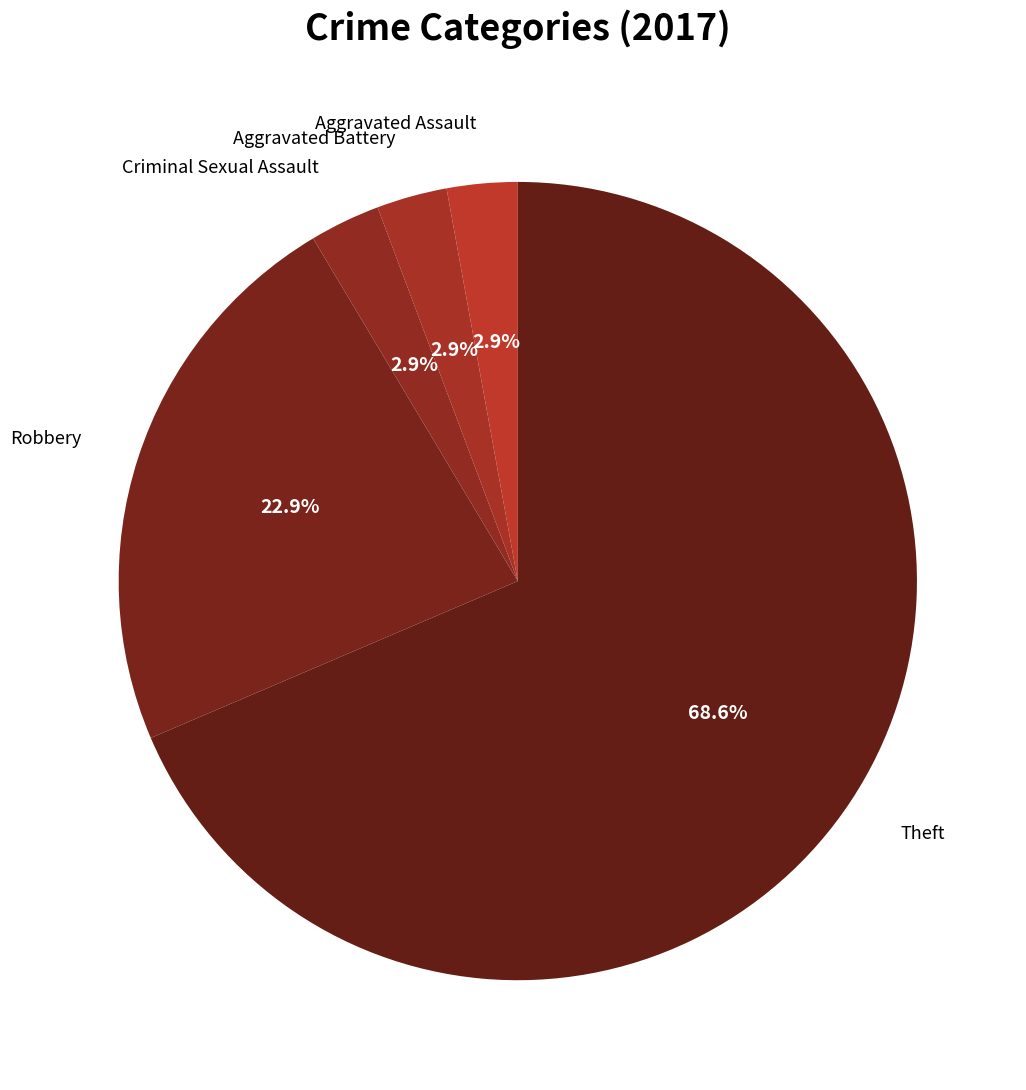

True or false: Robbery accounts for 14% of the total.

False